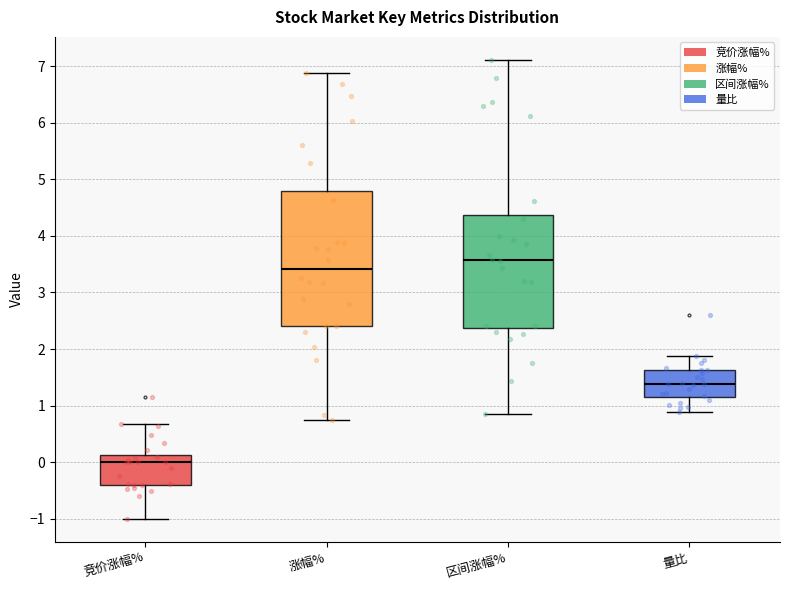

Which box has the lowest median line?

竞价涨幅%